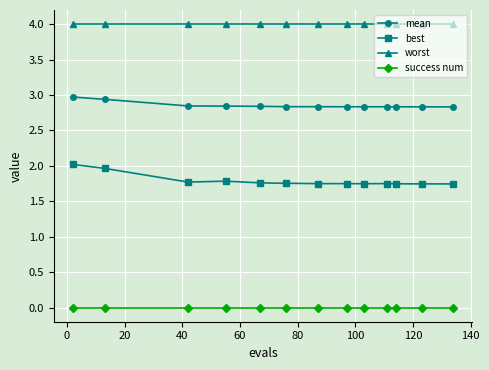

Which series has the widest spread of values?

best